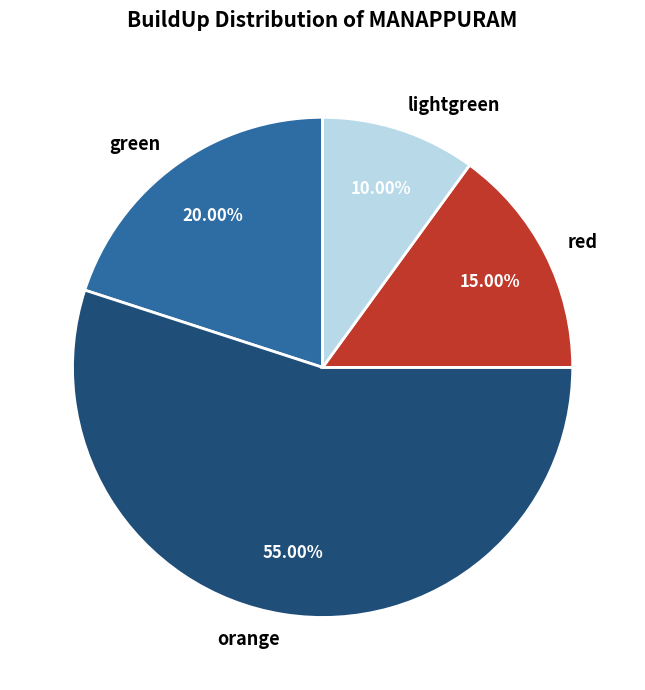

How many segments does this pie chart have?

4